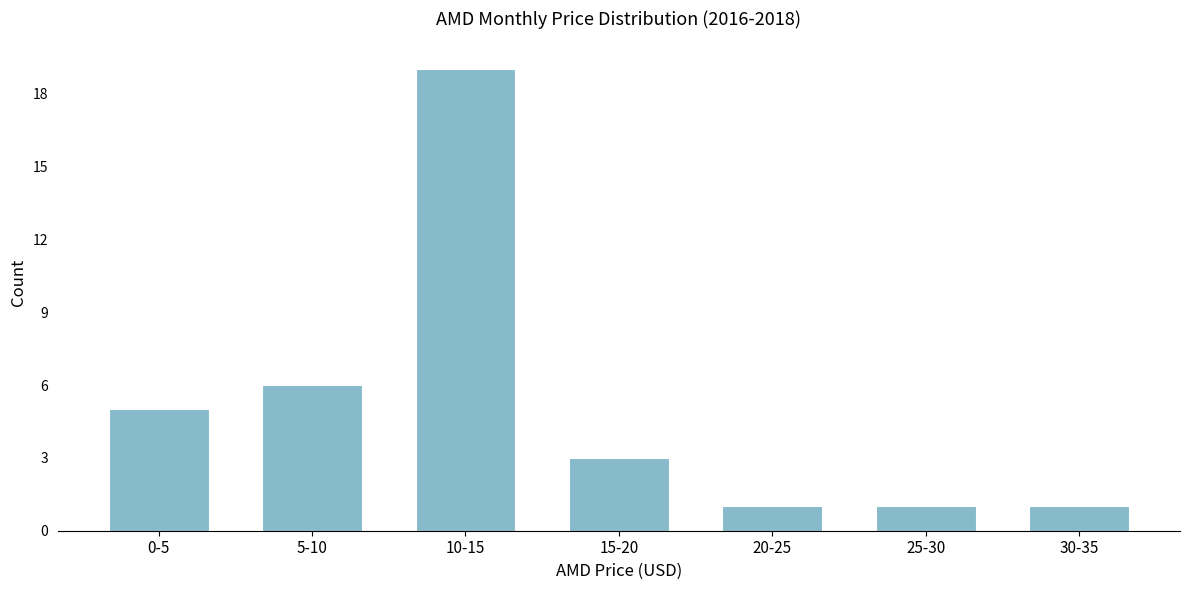

Reading left to right, transcribe all the data shown in this chart.

5	6	19	3	1	1	1